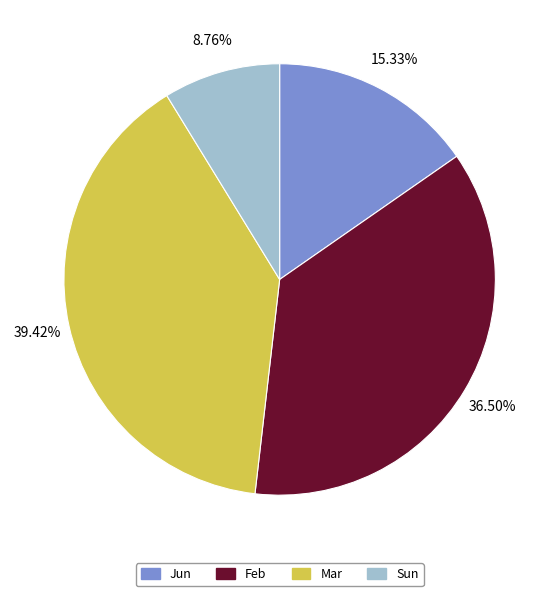

Does any single category account for the majority?

No